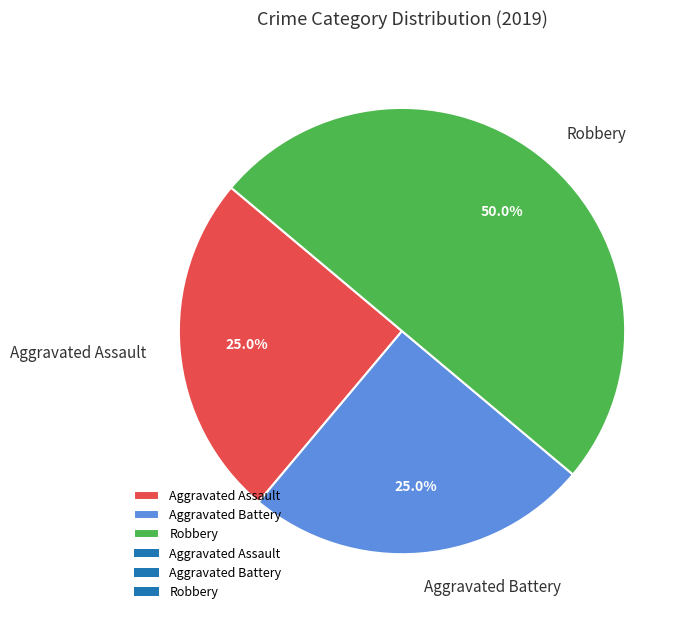

What percentage is the Robbery slice, to the nearest percent?

50%